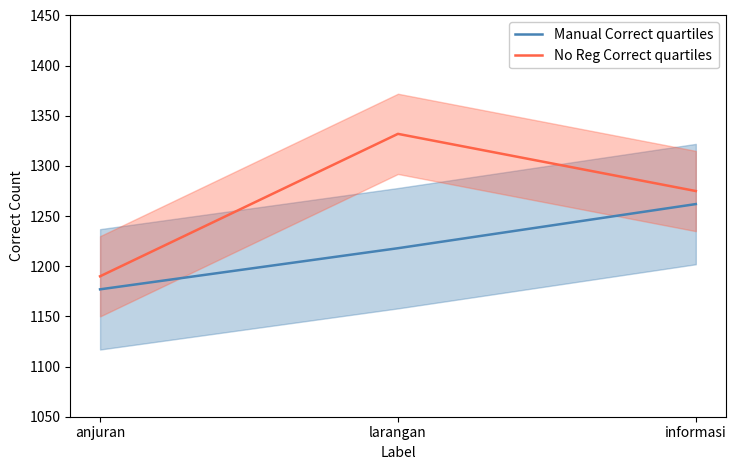

Which has a higher value, anjuran or informasi?

informasi